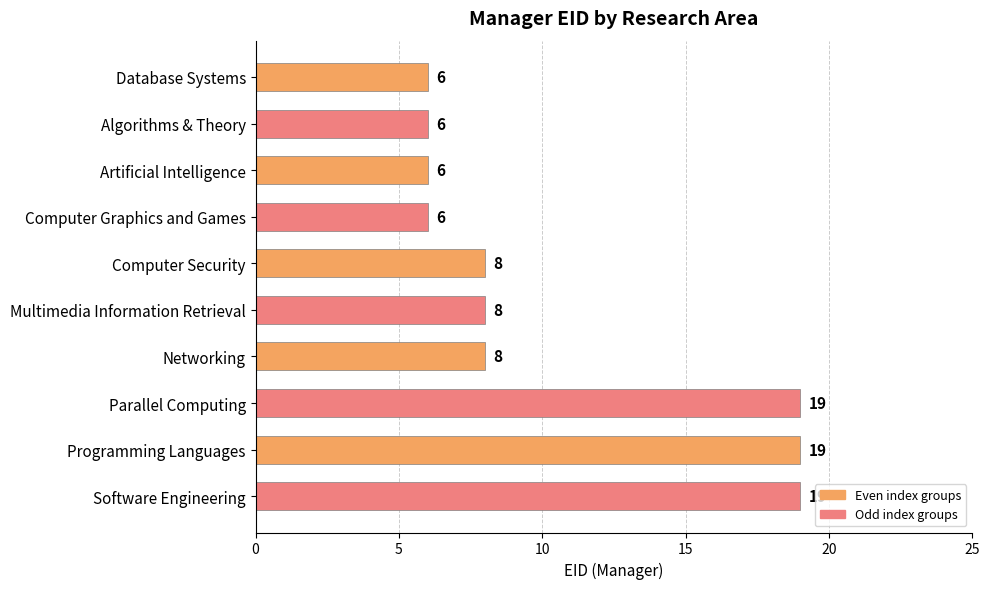

Reading top to bottom, transcribe all the data shown in this chart.

Database Systems=6	Algorithms & Theory=6	Artificial Intelligence=6	Computer Graphics and Games=6	Computer Security=8	Multimedia Information Retrieval=8	Networking=8	Parallel Computing=19	Programming Languages=19	Software Engineering=19